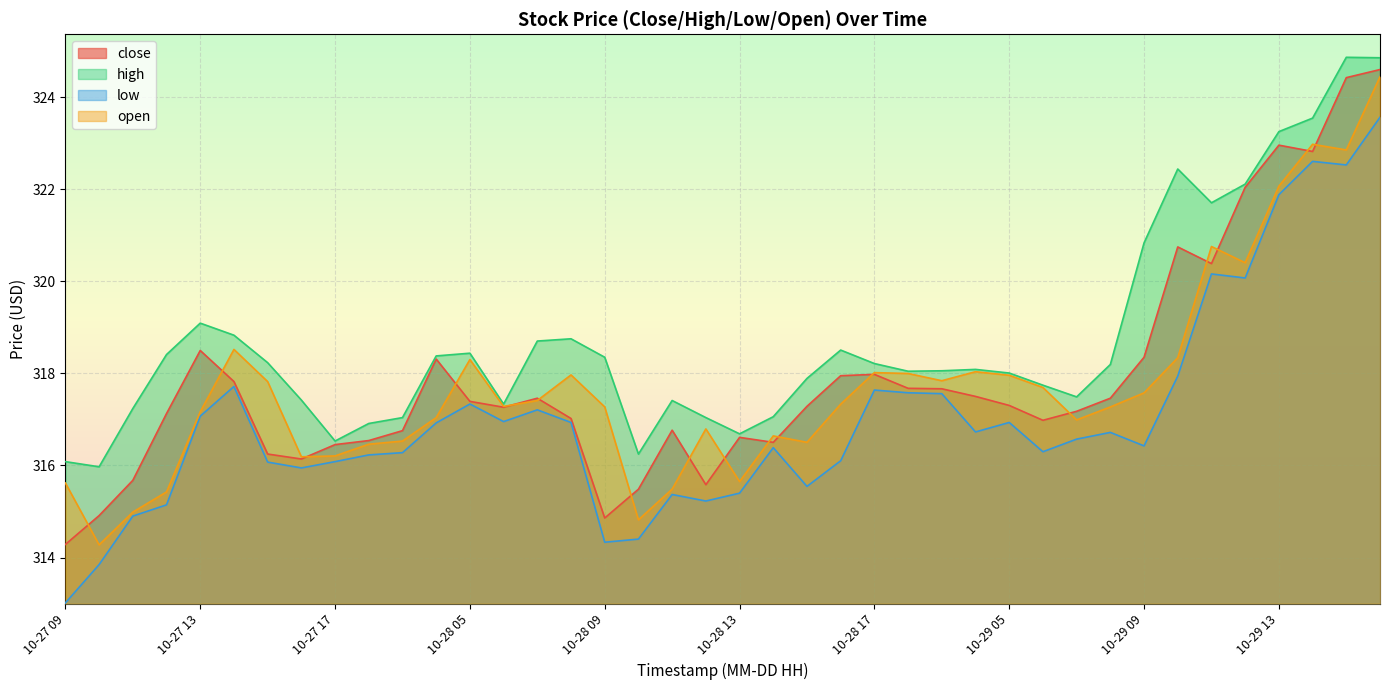

True or false: open and low intersect in this chart.

False